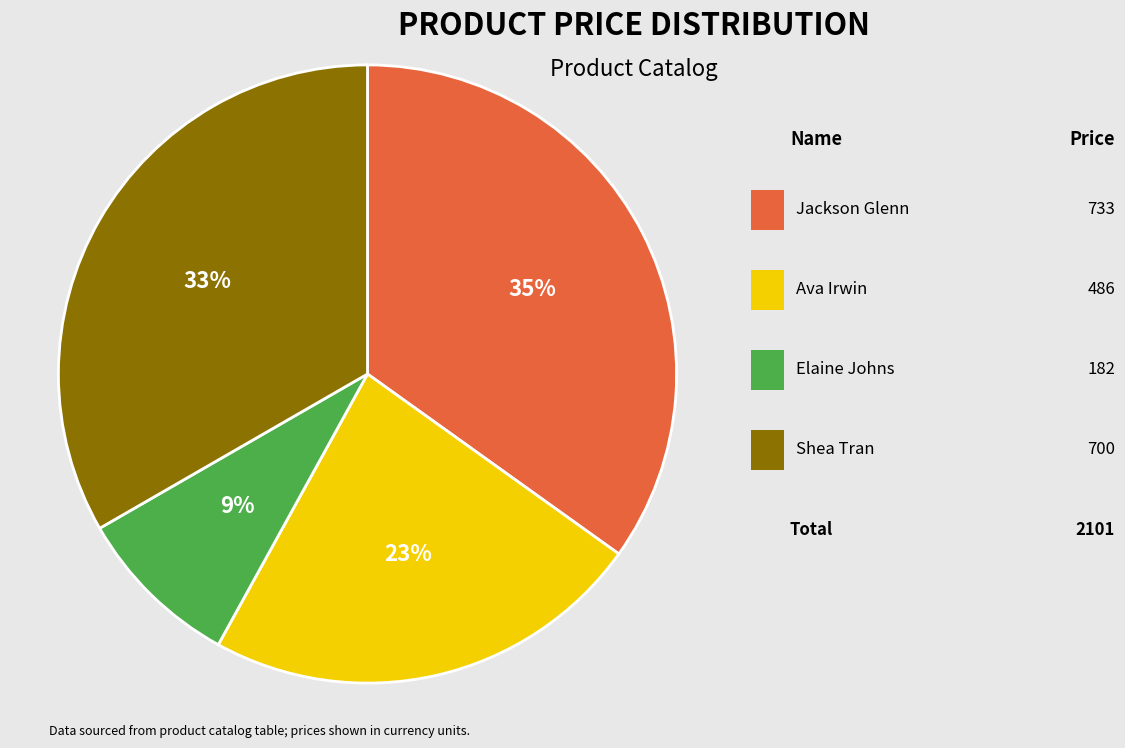

To the nearest percent, what is the difference between the largest and smallest slice percentages?

26%